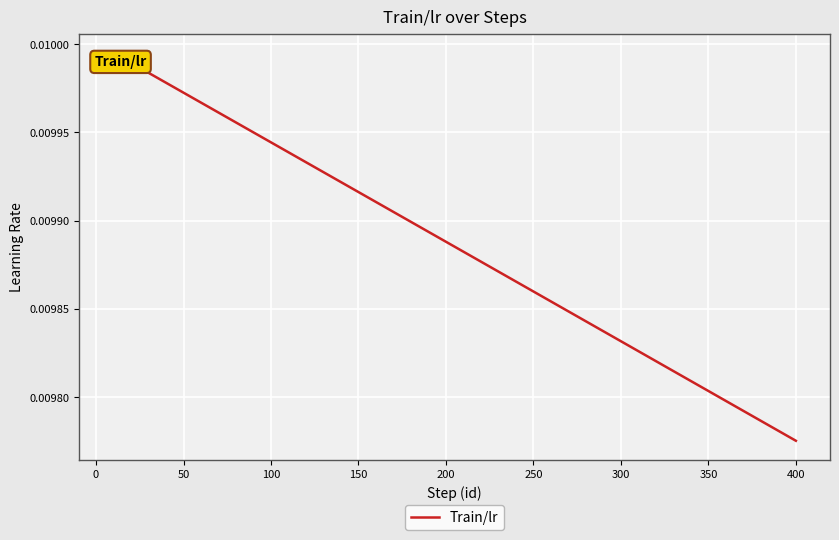

Which category has the lowest value across all series?

400